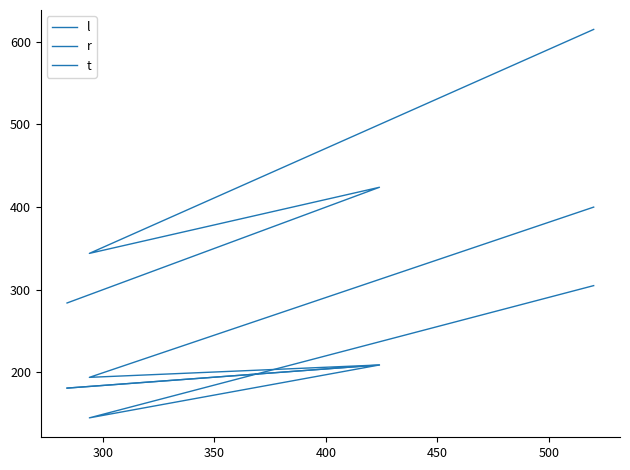

What is the spread (max minus min) of values at 300?

215